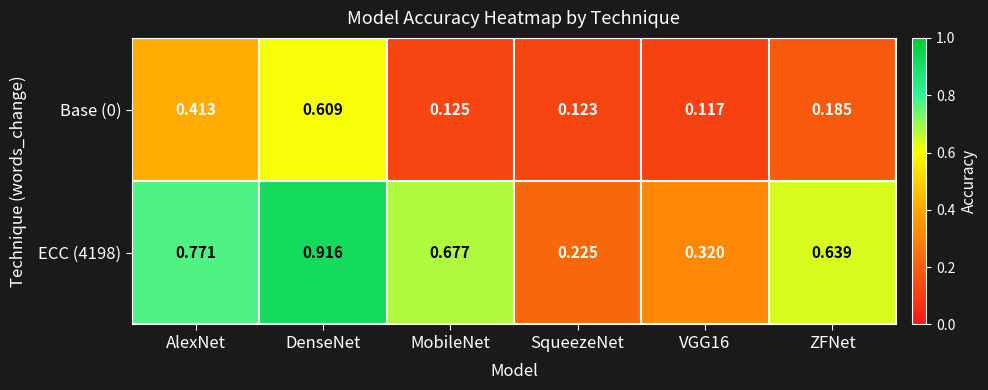

At which category is the sum across all series the highest?

DenseNet